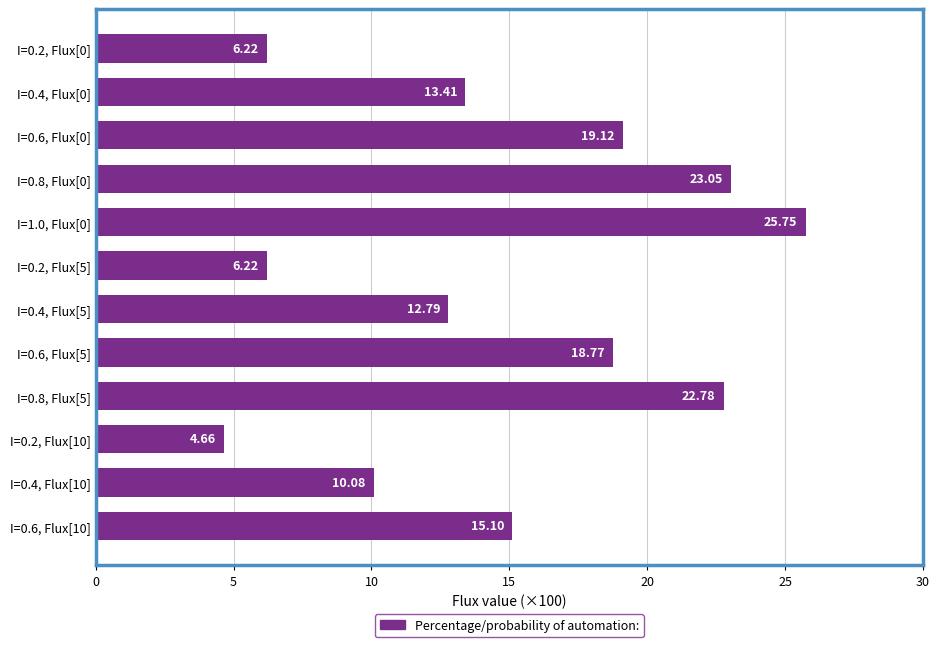

What is the sum of the values at I=0.6, Flux[10] and I=0.2, Flux[10]?

19.8